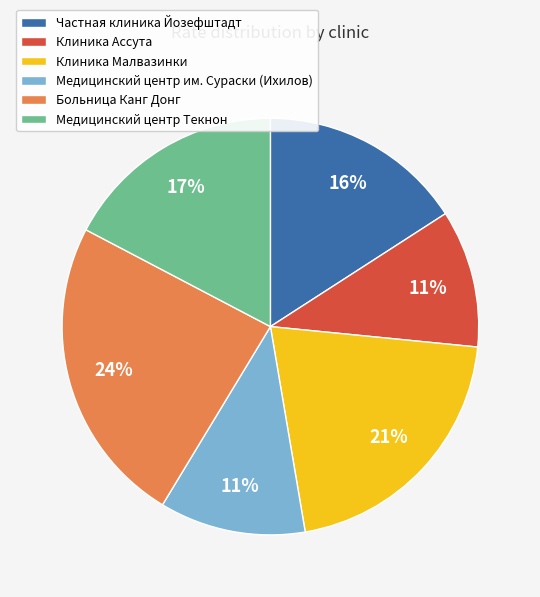

Is it true that Медицинский центр Текнон is 7% of the pie?

False